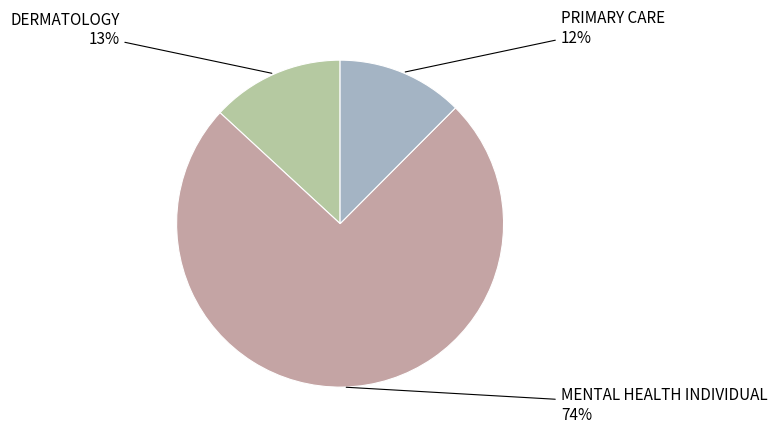

To the nearest percent, what is the average slice percentage?

33%